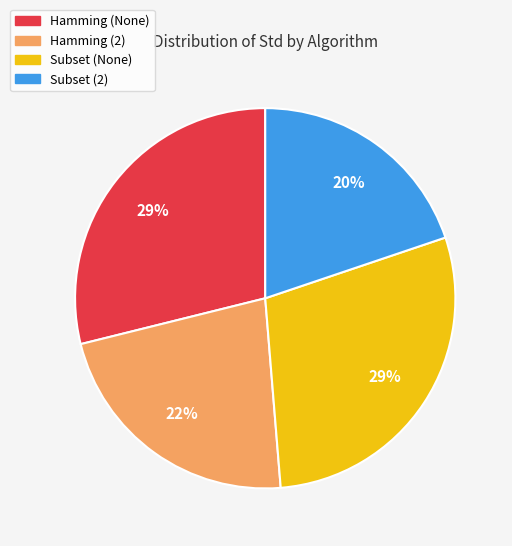

To the nearest percent, what is the average slice percentage?

25%